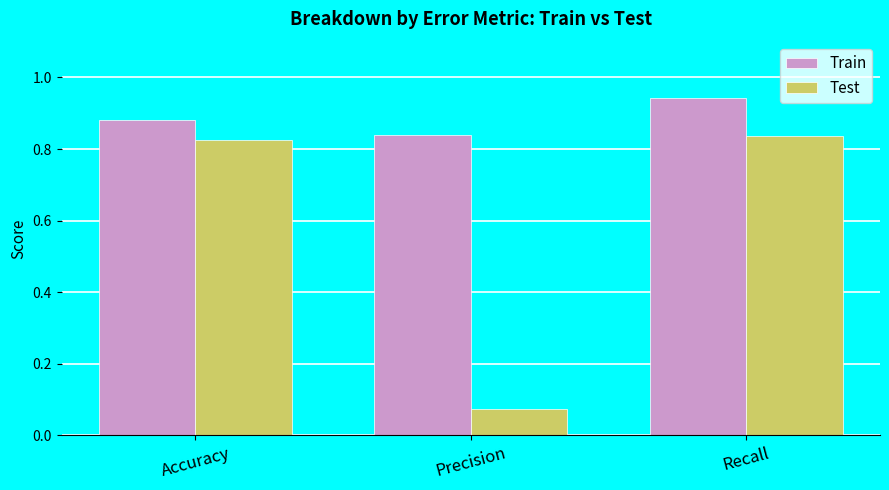

What are all the series names shown in the legend?

Train, Test